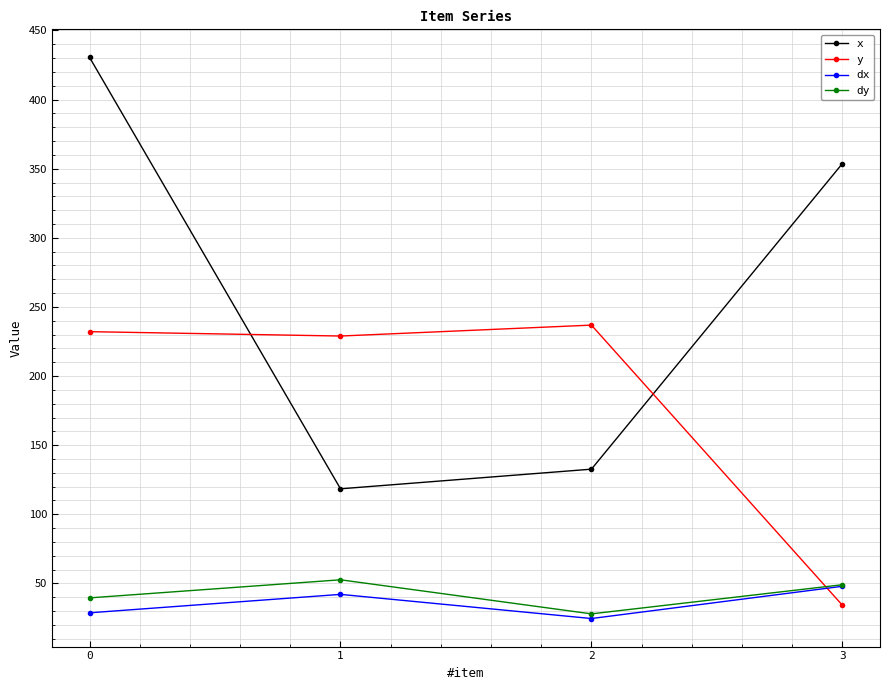

True or false: y has a value of 405.8 at 2.

False